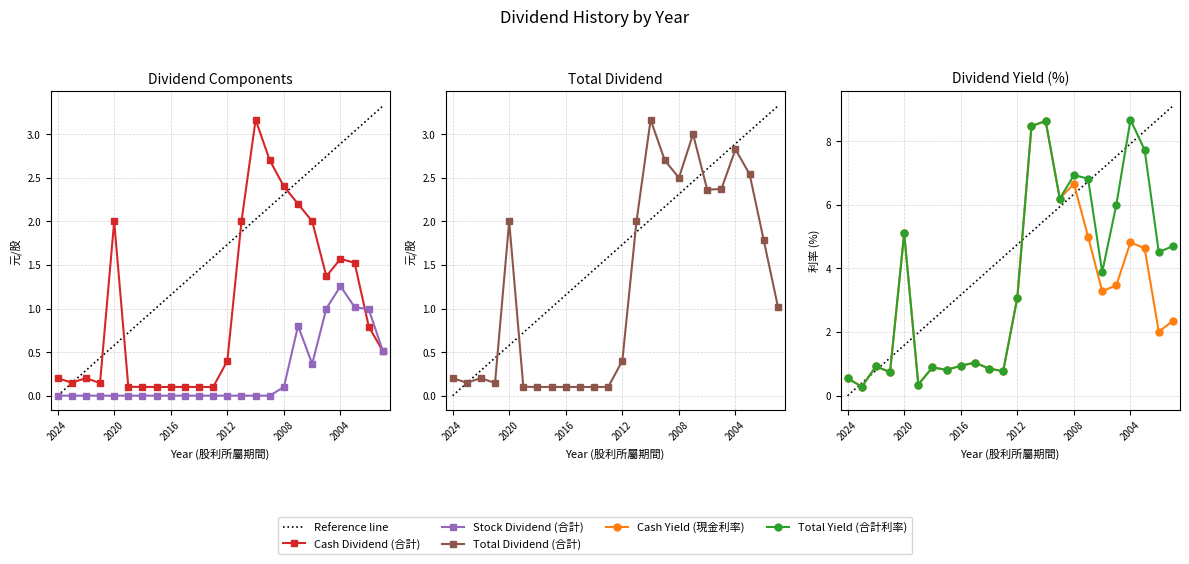

True or false: Total Yield (合計利率) has more than 1 interior local peaks.

True